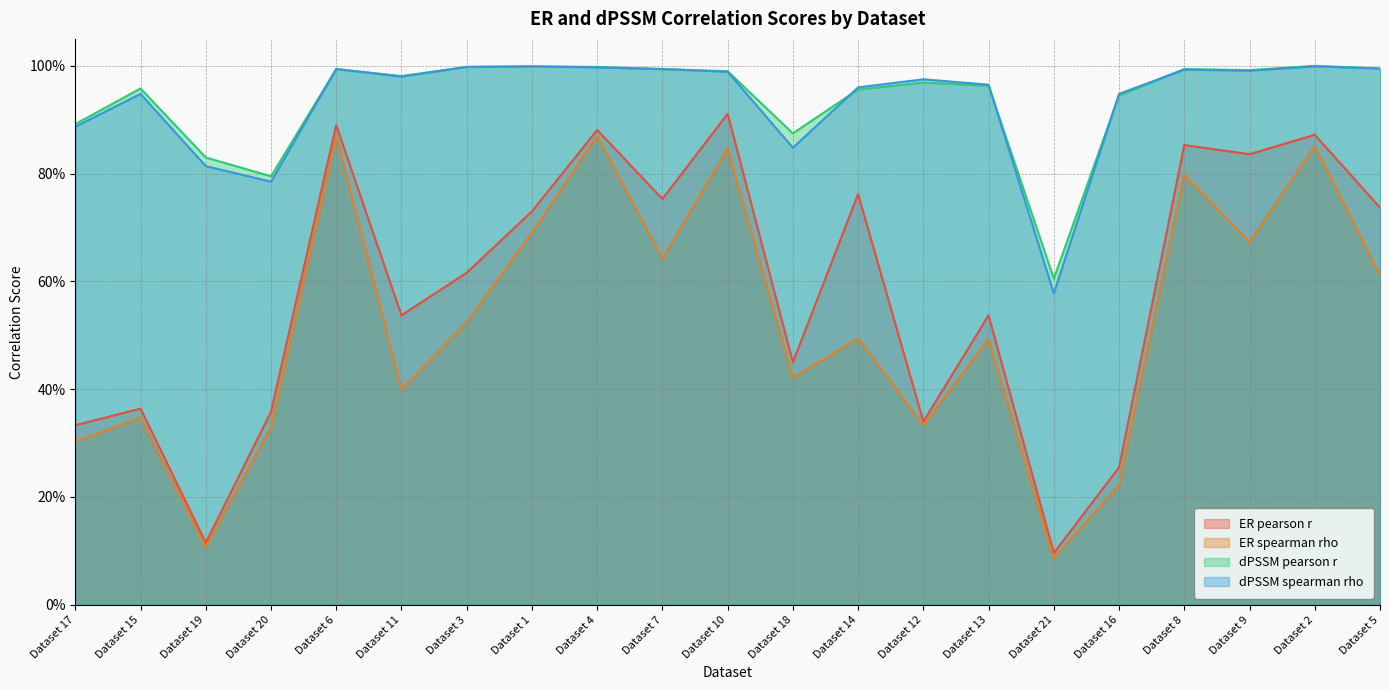

Between which two adjacent categories do dPSSM spearman rho and dPSSM pearson r first intersect?

Dataset 18 and Dataset 14